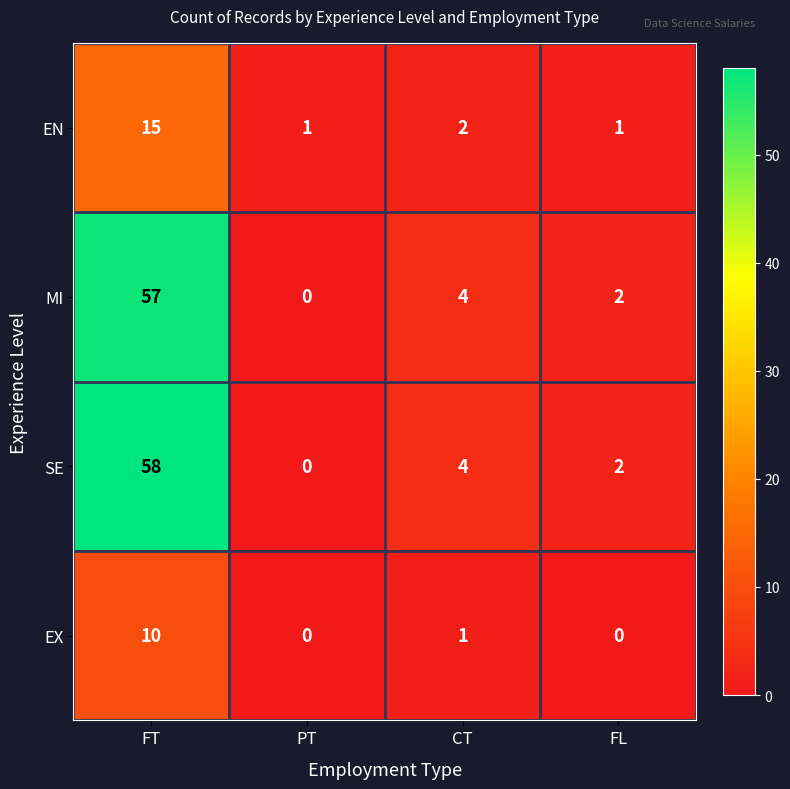

What is the greatest value displayed?

58